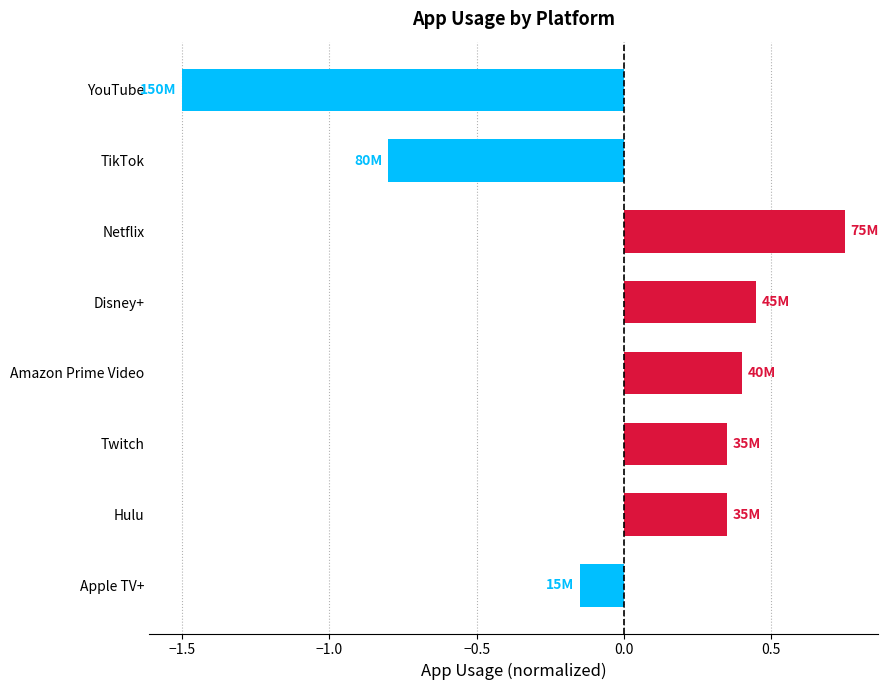

Is it true that the value at Disney+ is 0.4?

True